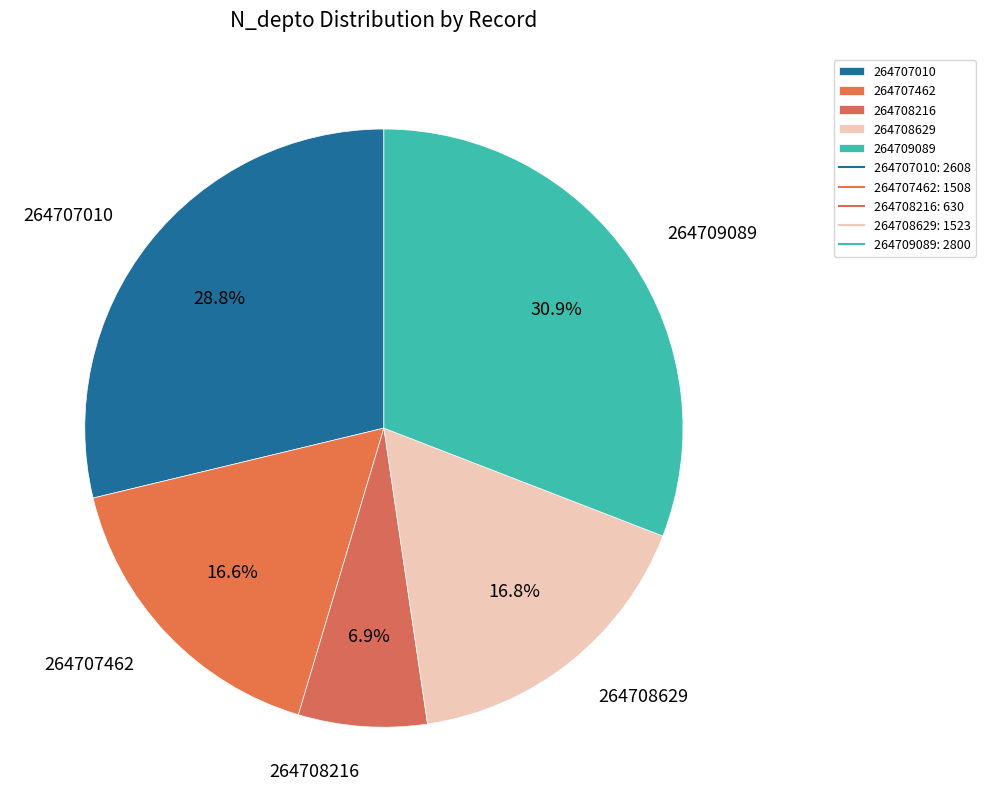

Which slice is the largest?

264709089